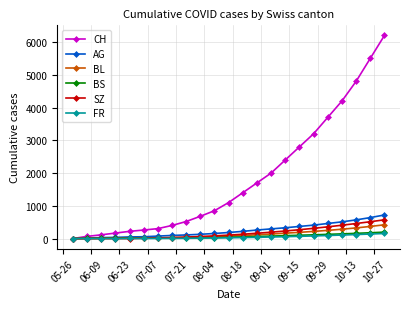

How many categories are shown in the chart?

23